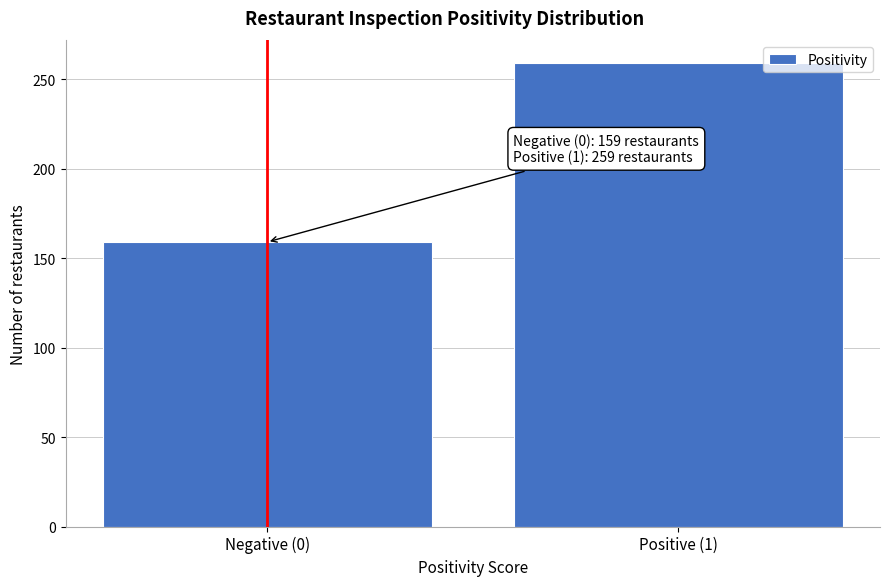

Reading left to right, extract all data points from this chart.

Negative (0)=159	Positive (1)=259